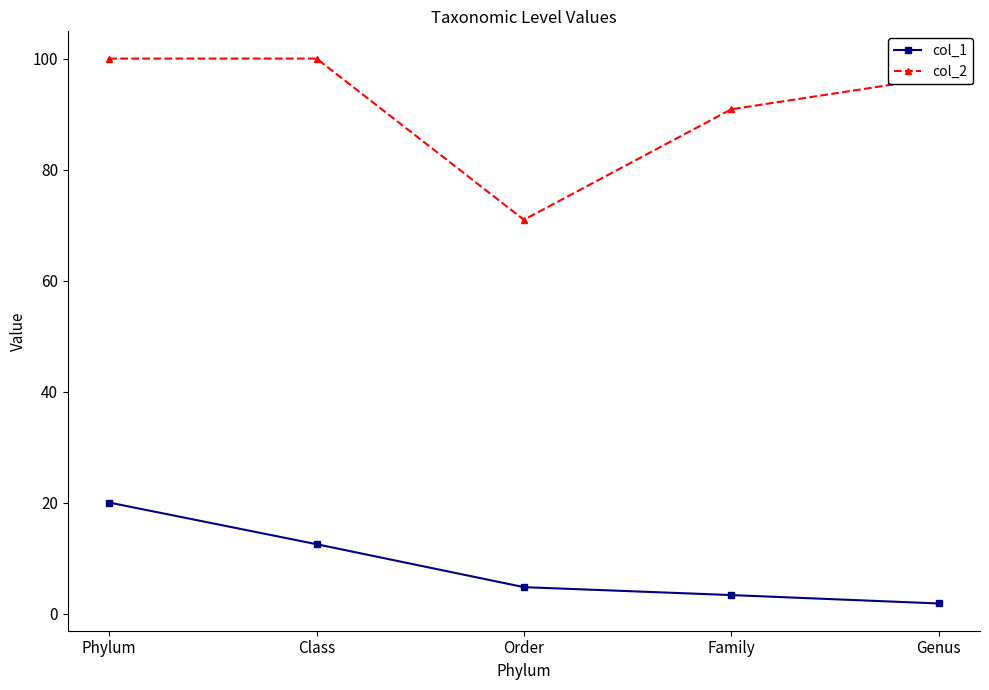

What is the maximum value shown in the chart?

100.0